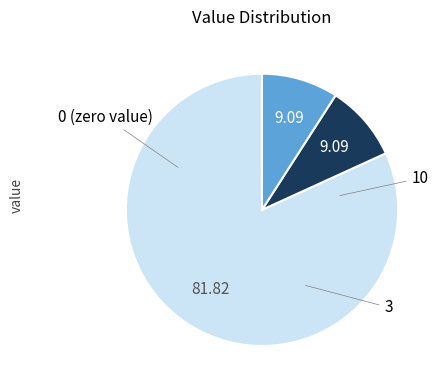

Does any single category account for the majority?

Yes